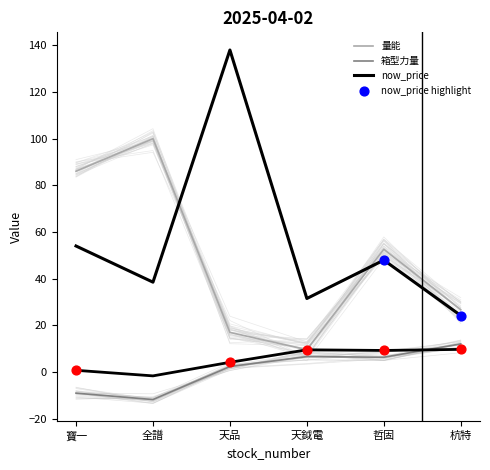

At how many categories does at least one series exceed 126?

1